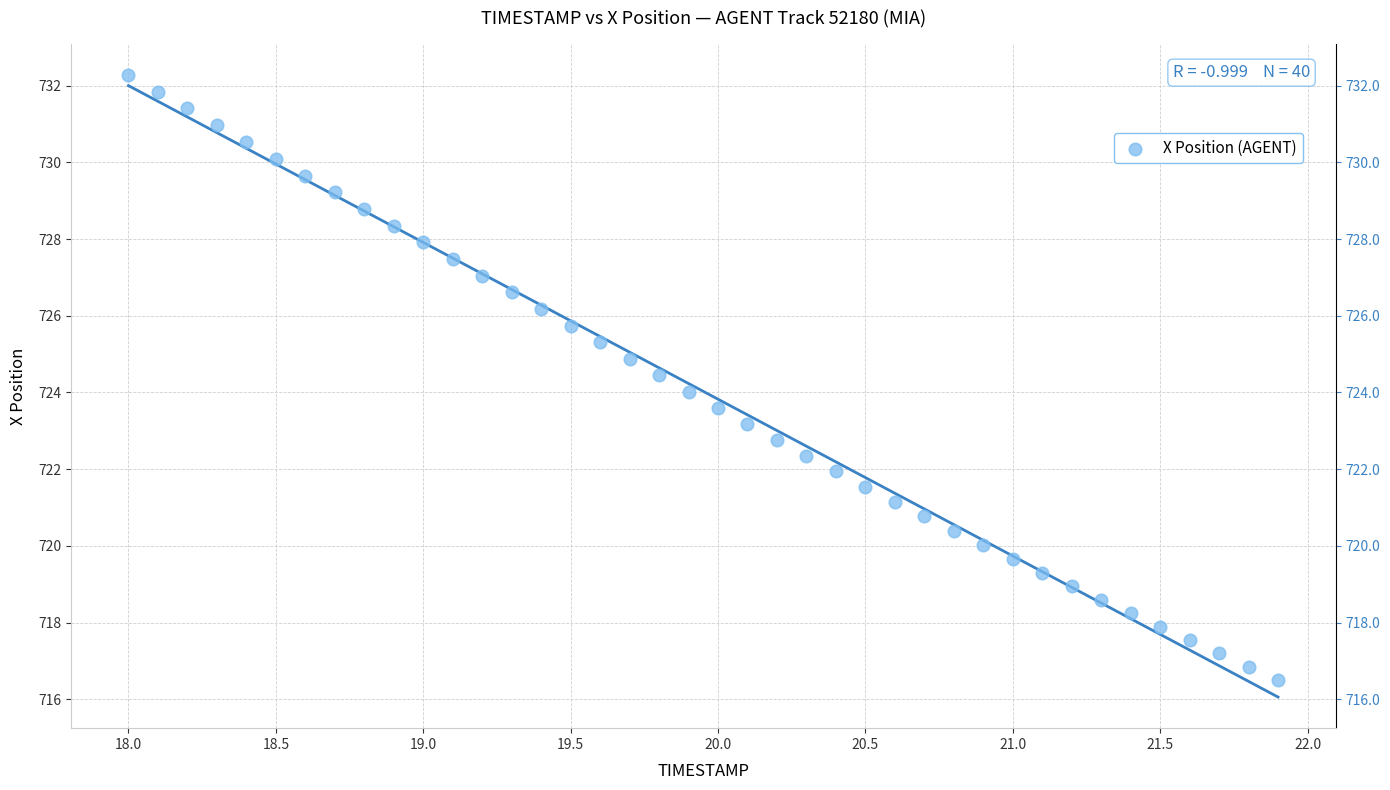

What is the range of X values (max minus min)?

3.9